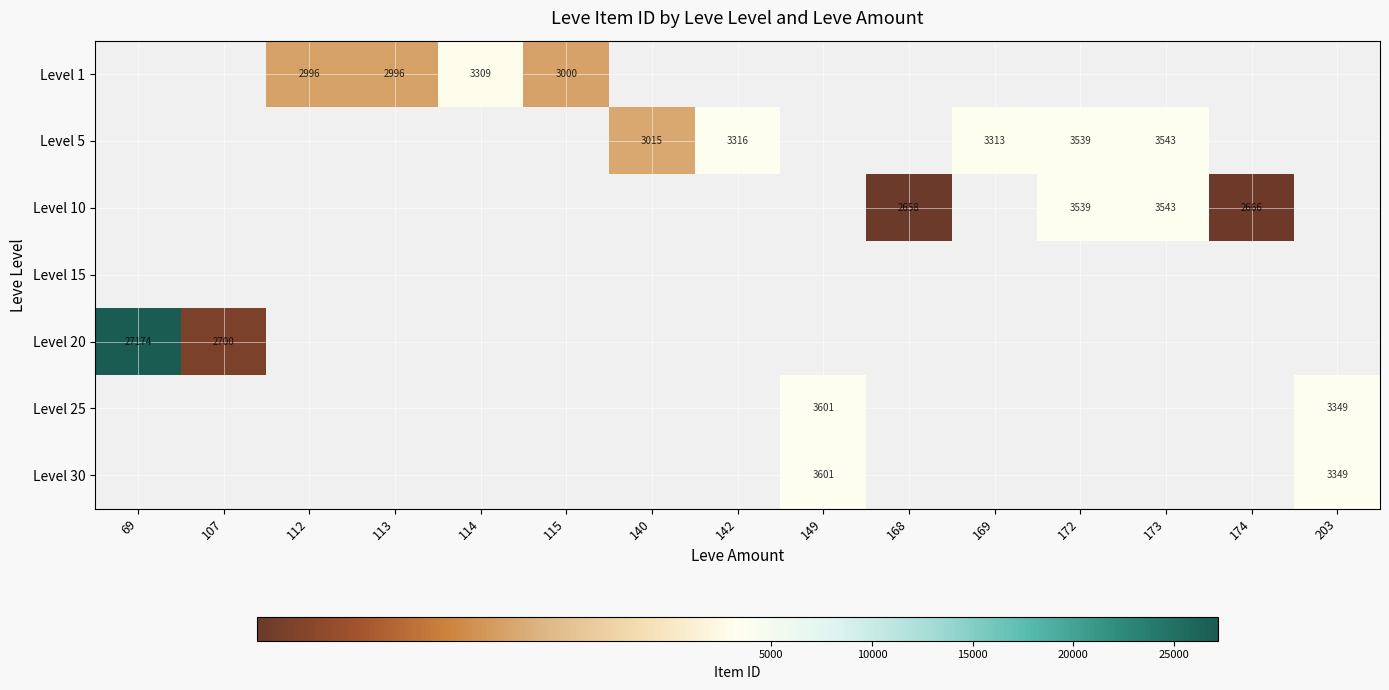

Is it true that Level 25 equals 3601 at 149?

True